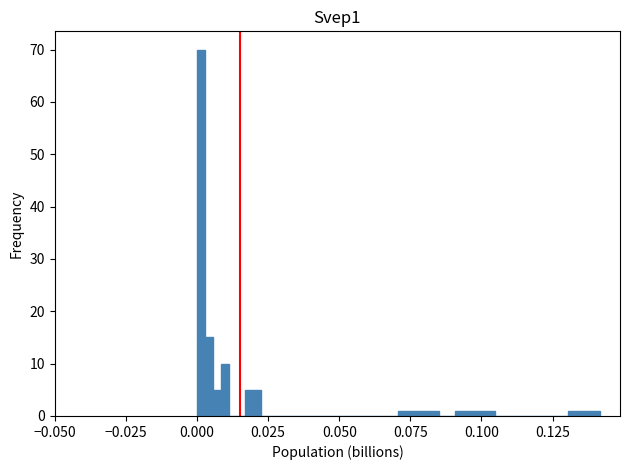

Read against the x-axis, roughly where is the centre of the tallest bar?

0.000